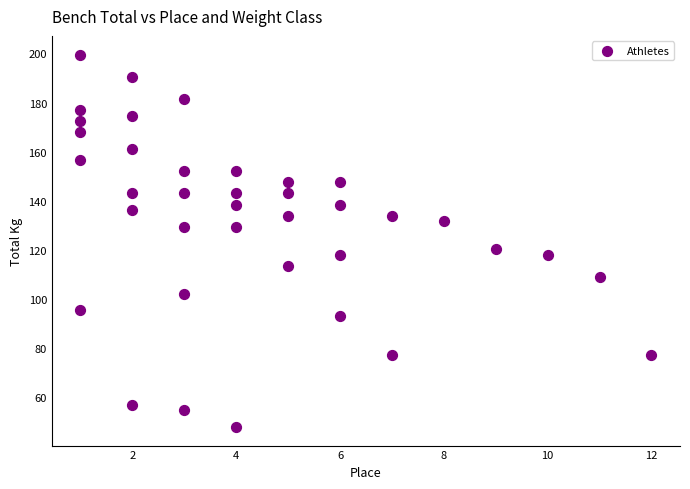

What is the range of X values (max minus min)?

11.0